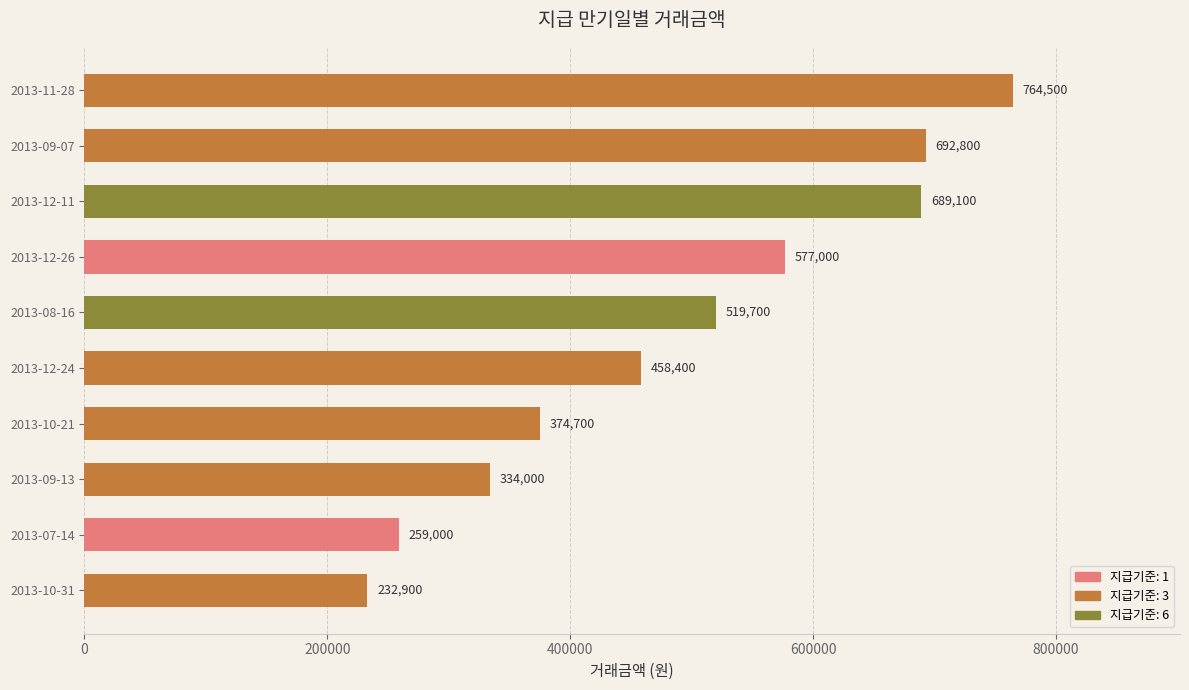

List the labels in order of value, smallest first.

2013-10-31, 2013-07-14, 2013-09-13, 2013-10-21, 2013-12-24, 2013-08-16, 2013-12-26, 2013-12-11, 2013-09-07, 2013-11-28